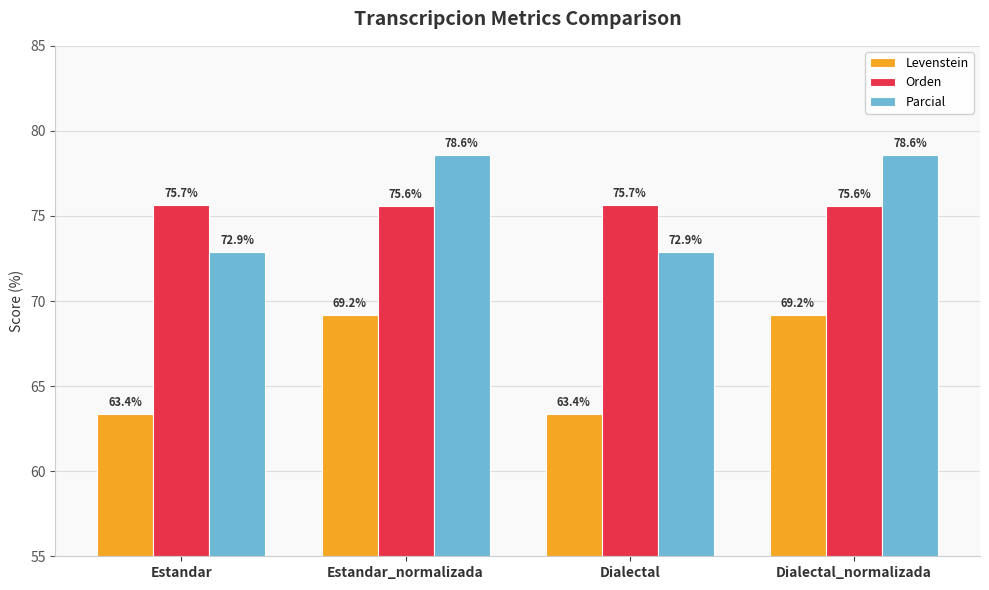

At how many categories does at least one series exceed 70?

4